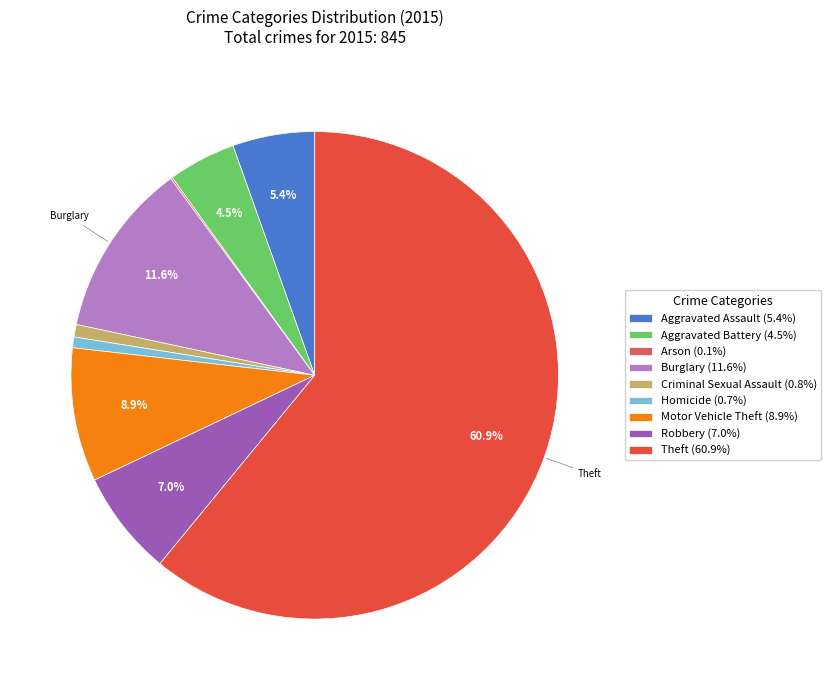

What portion of the pie excludes Aggravated Battery (4.5%)?

95.5%